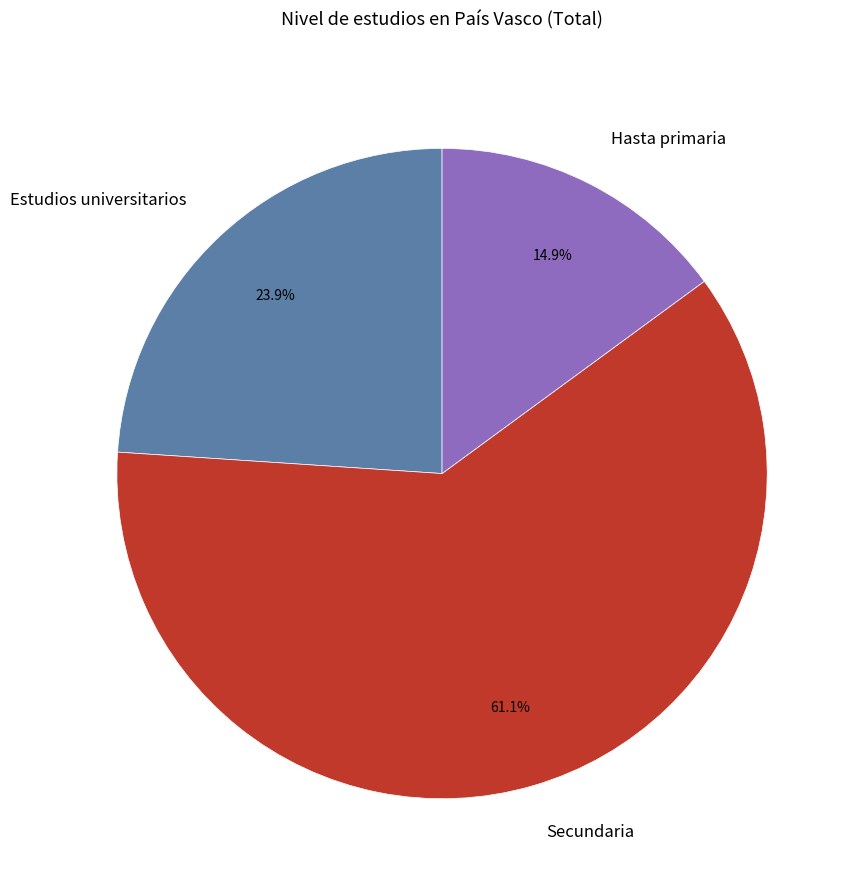

What is the ratio of the value at Secundaria to the value at Estudios universitarios?

2.6